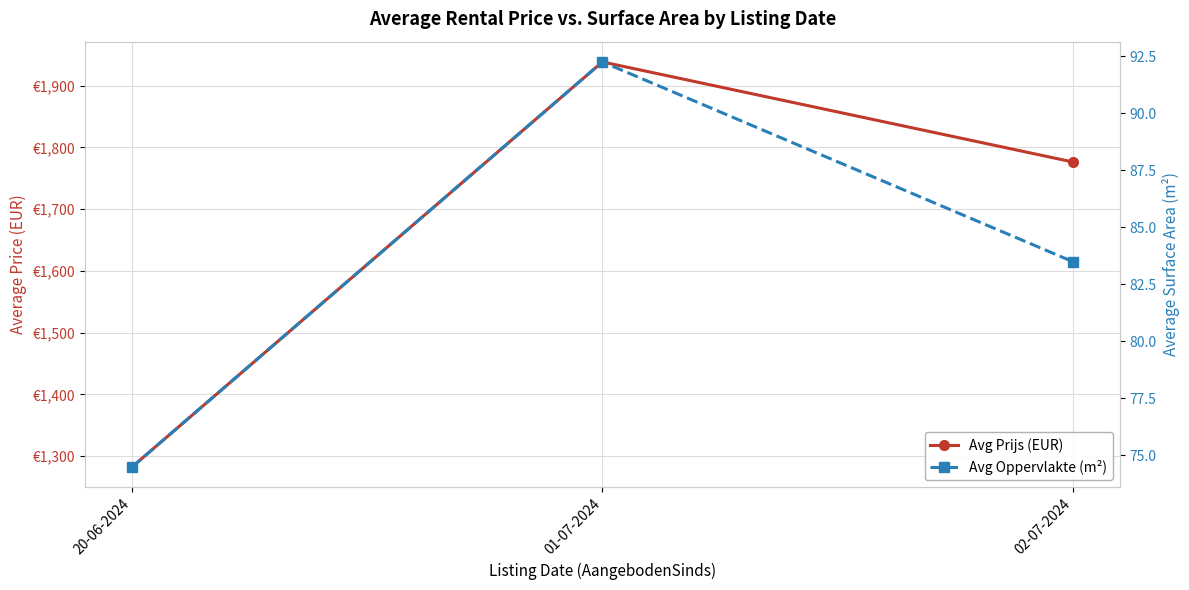

What is the difference between the highest and lowest values at 20-06-2024?

1208.0